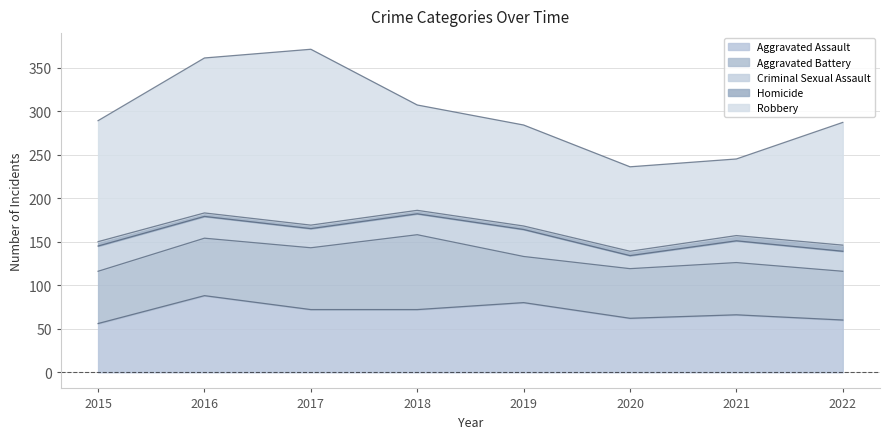

True or false: Aggravated Battery and Robbery intersect in this chart.

False